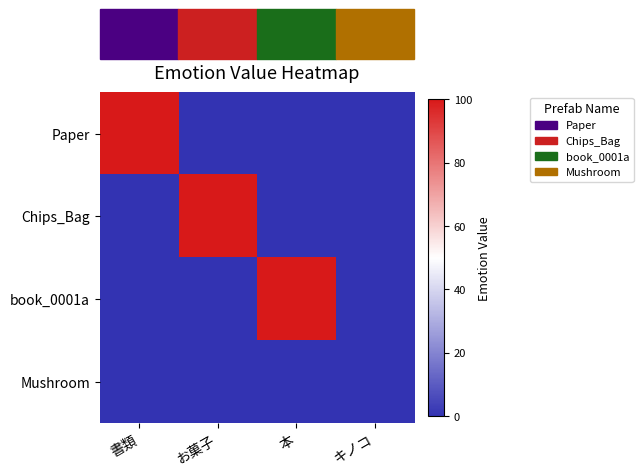

At how many categories does at least one series exceed 99?

3